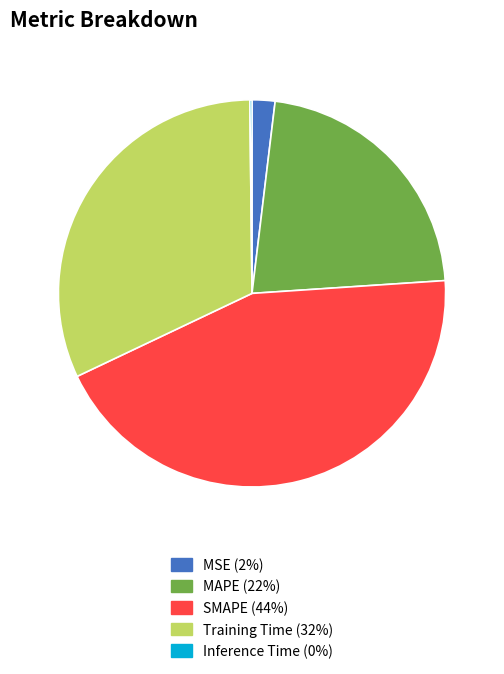

True or false: SMAPE accounts for 33% of the total.

False